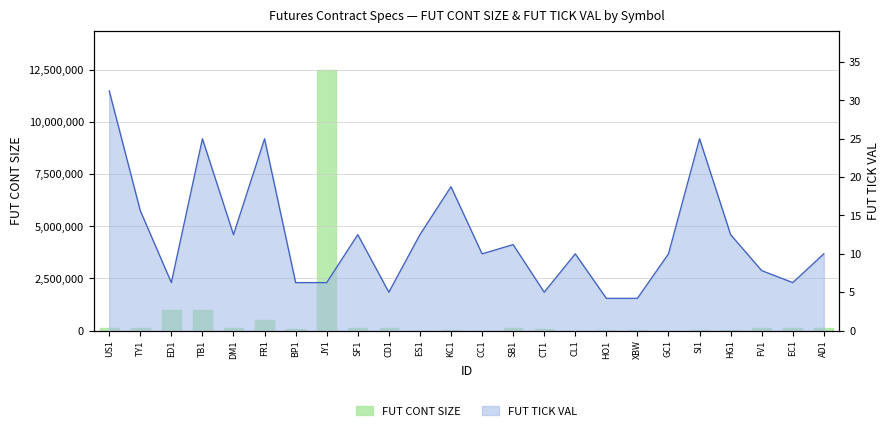

Between TY1 and SF1, which is larger?

SF1